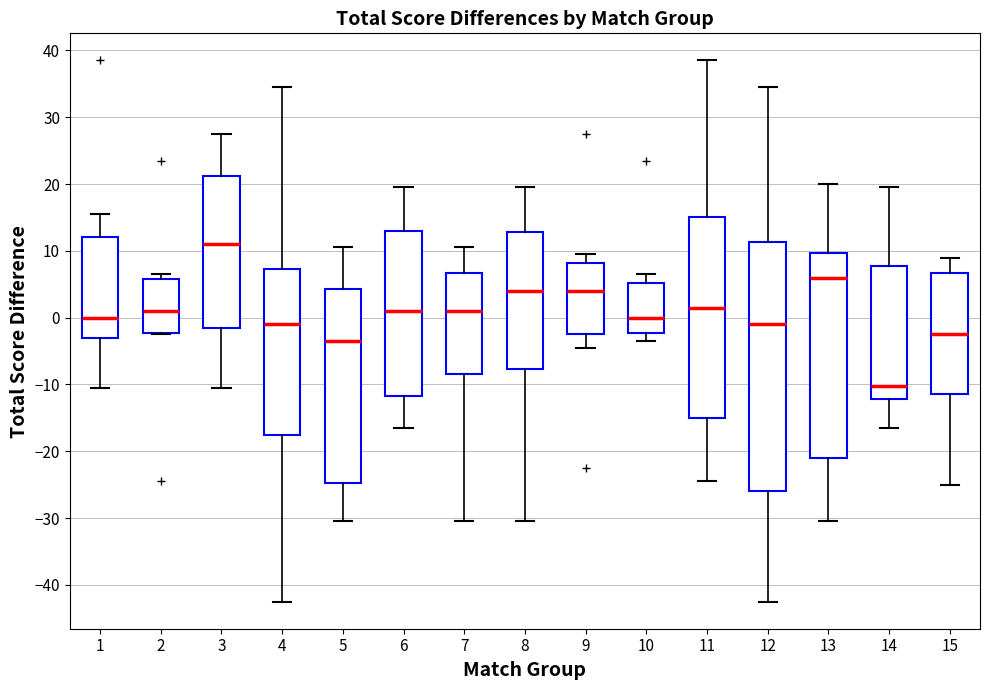

Where does the median line of the box at x = 6 sit on the y-axis? The values are not printed on the chart, so give them approximately, as read against the axis.

1